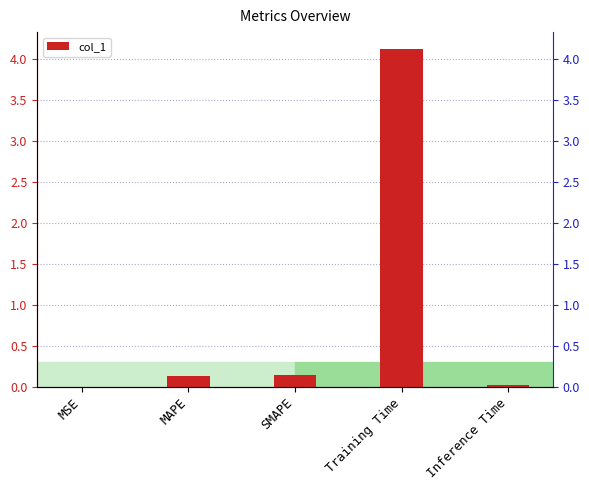

What is the change in value from SMAPE to Inference Time?

-0.1